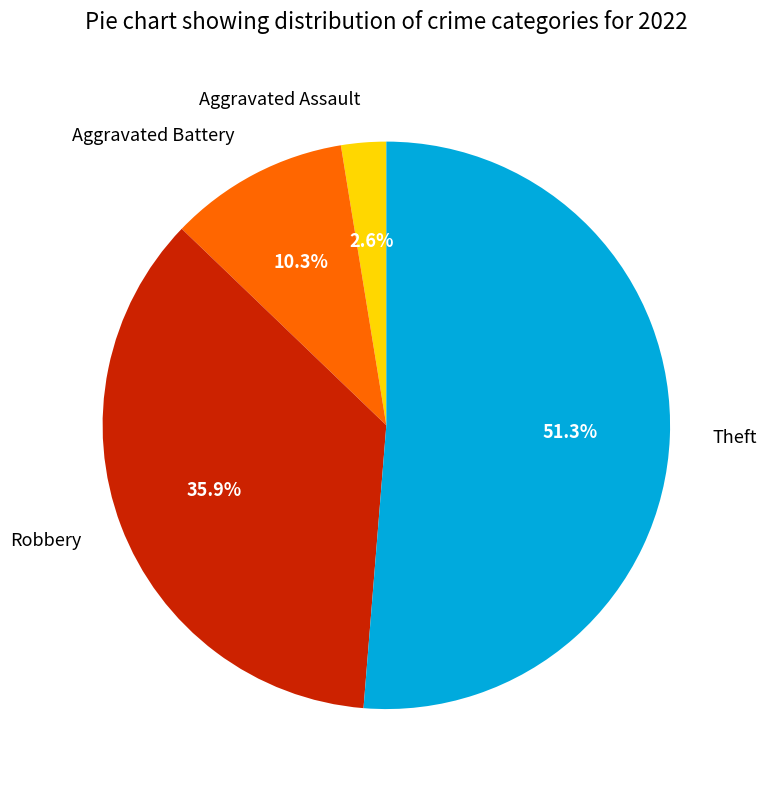

What is the ratio of the value at Aggravated Assault to the value at Theft?

0.1